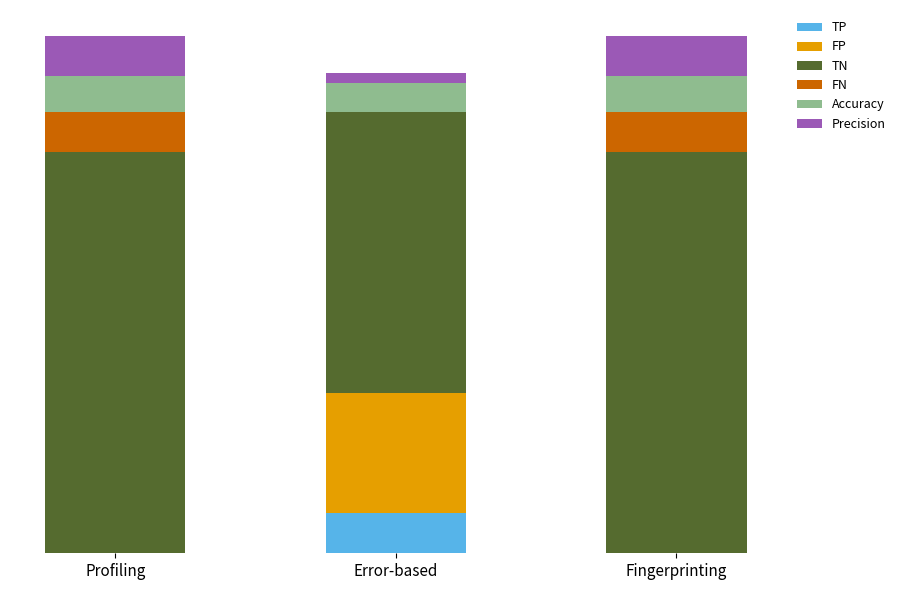

Which series has the largest total across all categories?

TN